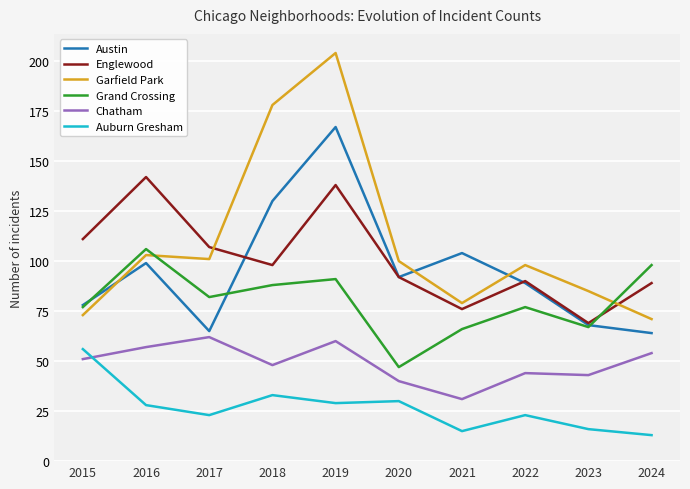

What is the average value of the Austin series?

96